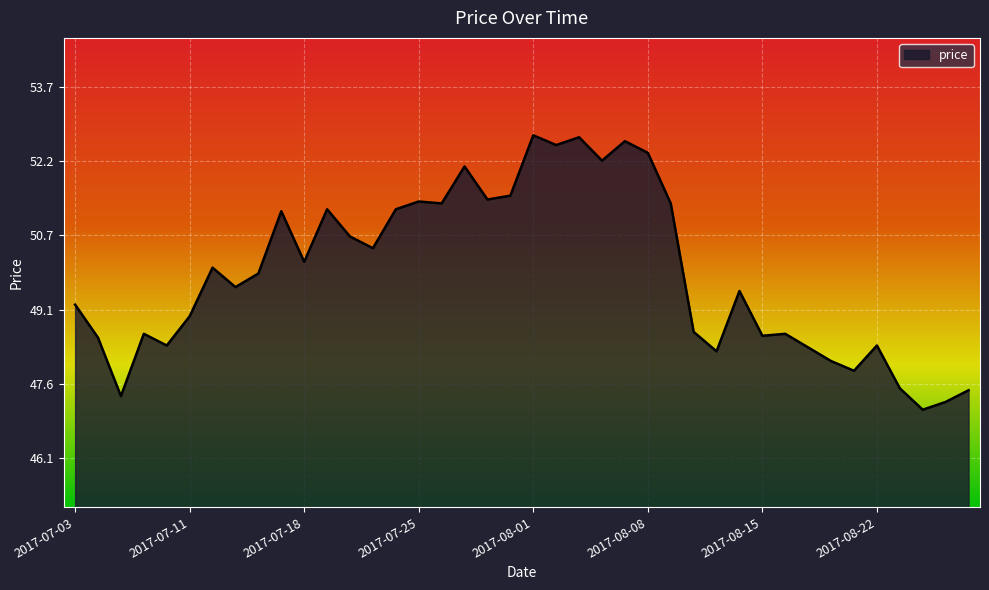

What is the smallest value displayed?

47.1